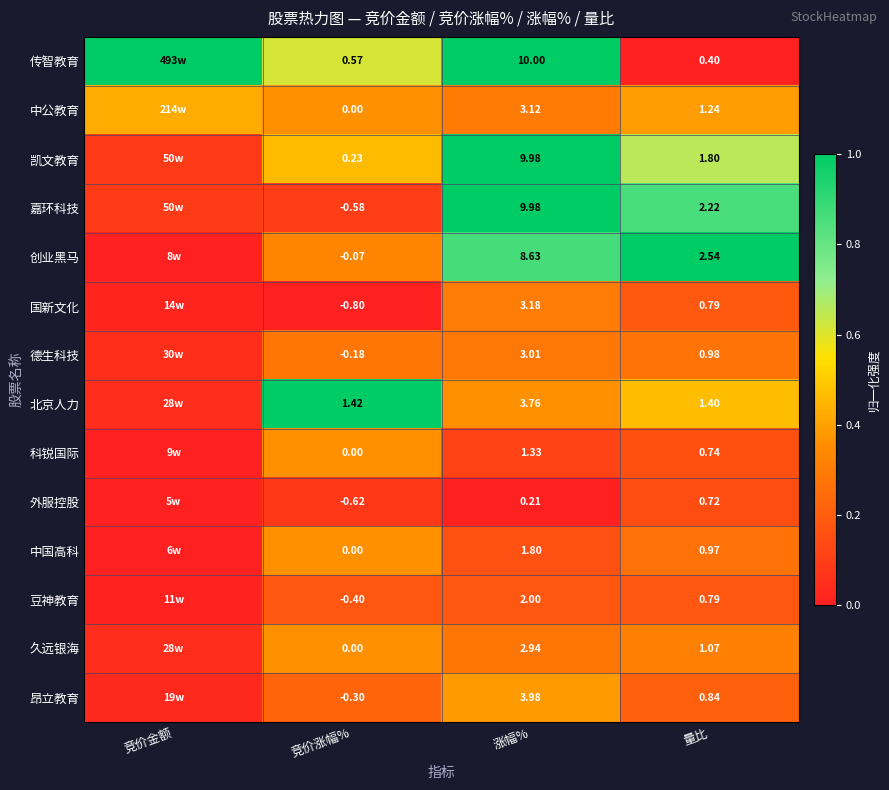

How many data points does each series have?

4